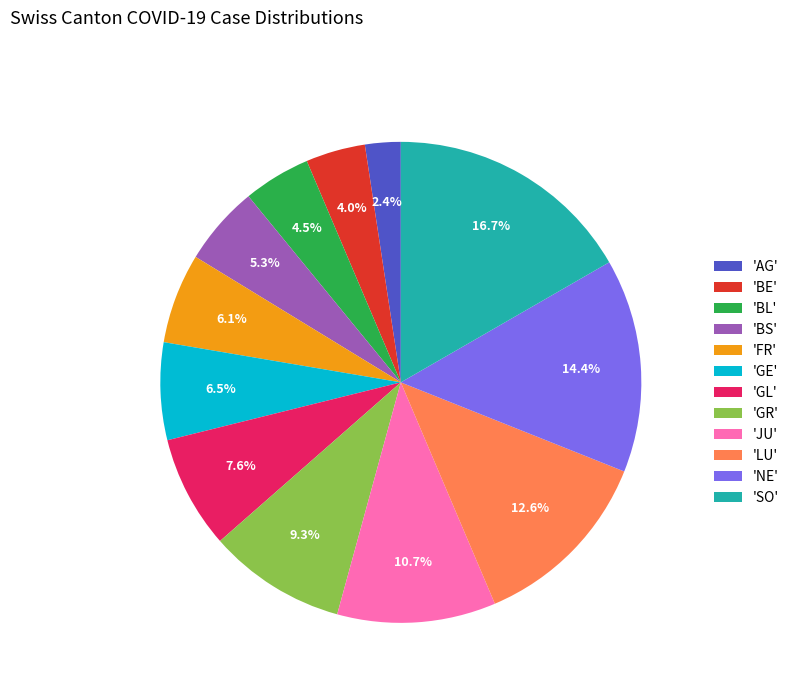

Which slice is the smallest?

'AG'